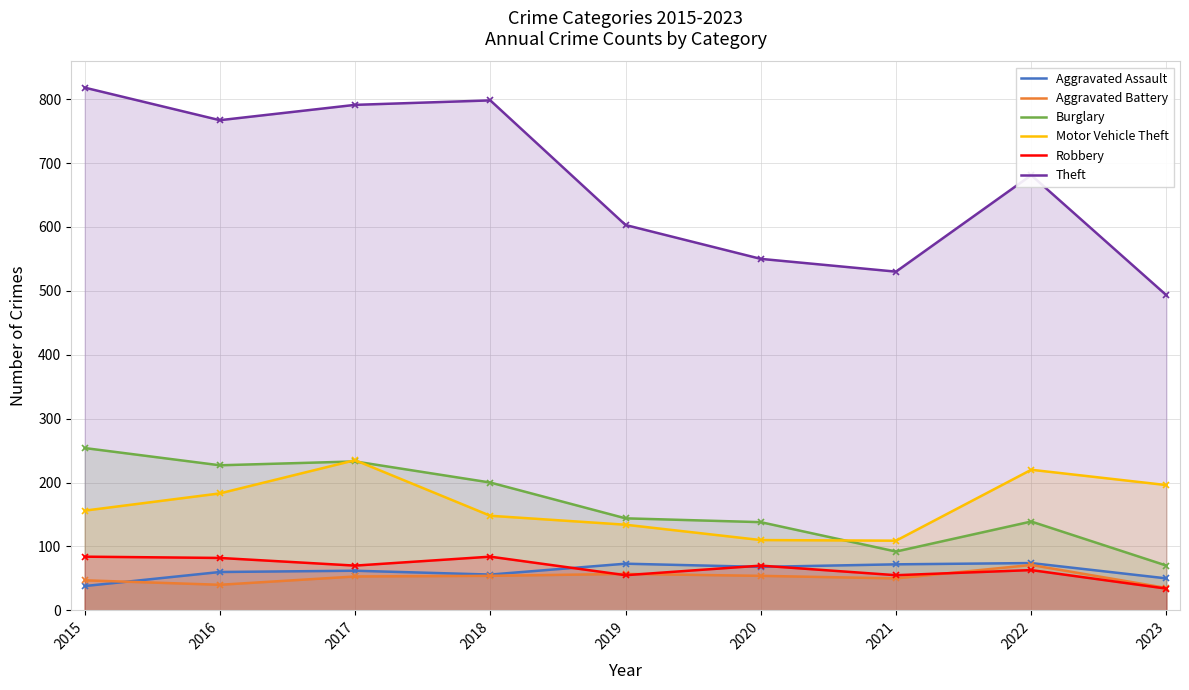

What is the difference between the highest and lowest values at 2022?

618